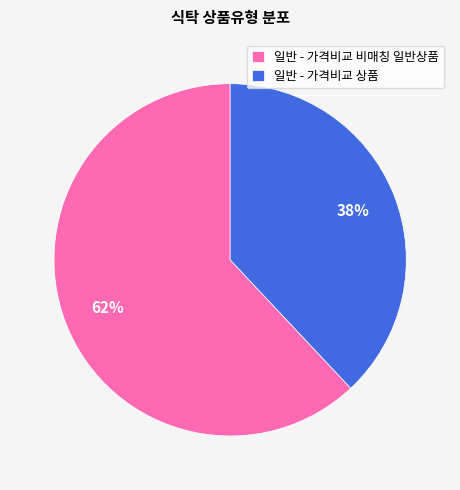

Which slice is the smallest?

일반 - 가격비교 상품